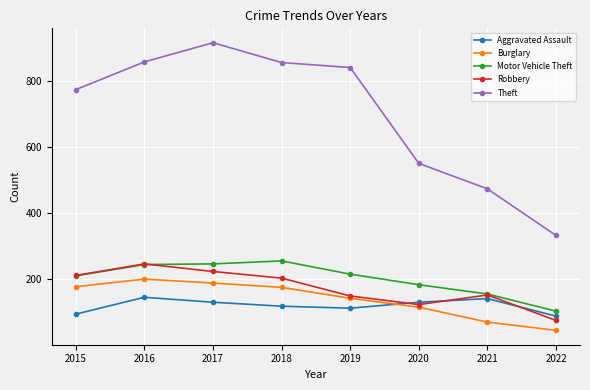

Is it true that Burglary equals 152 at 2020?

False